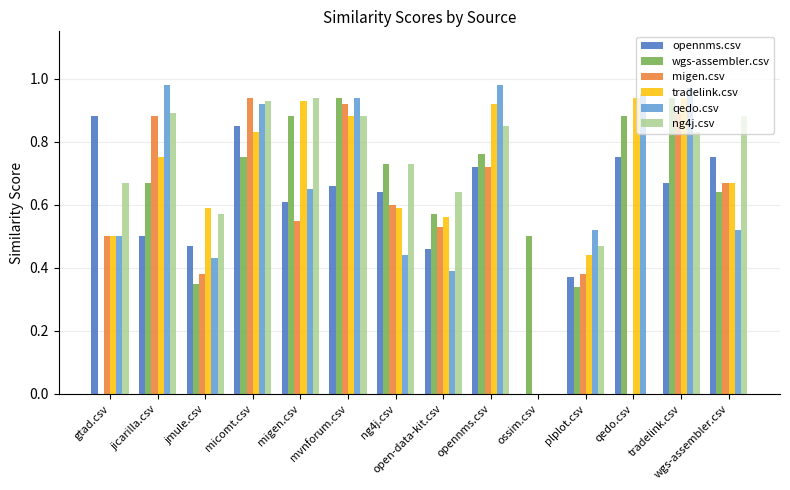

What is the total value across all series at jmule.csv?

2.8